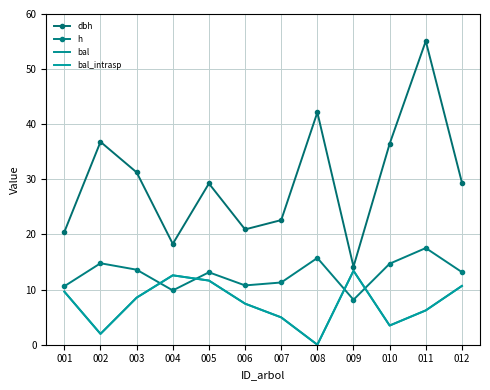

Which has a higher value, 006 or 001?

006